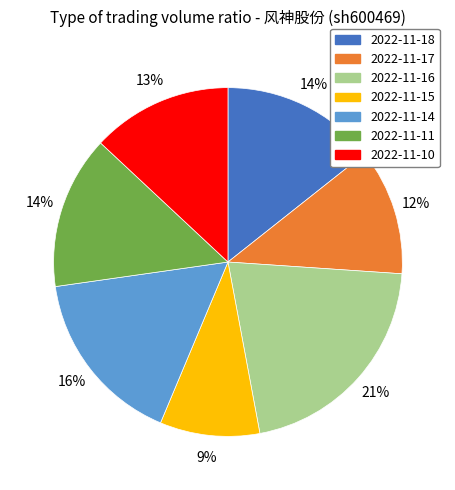

Is it true that 2022-11-16 is 21% of the pie?

True